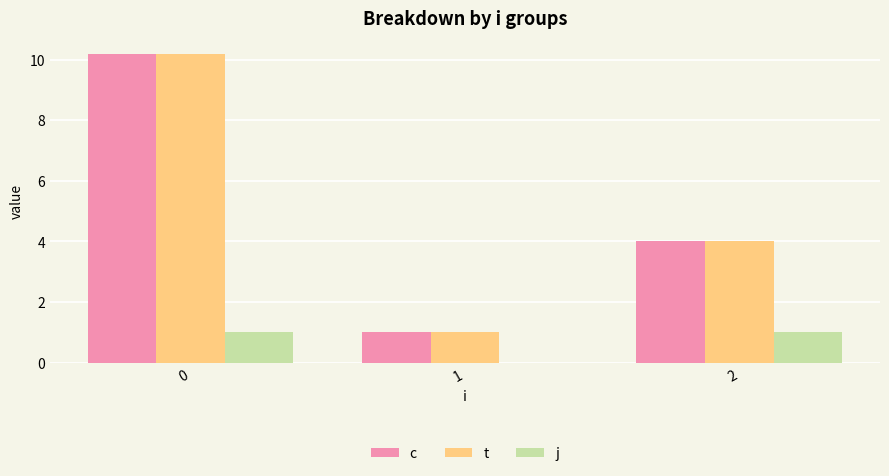

Count the number of categories in the chart.

3